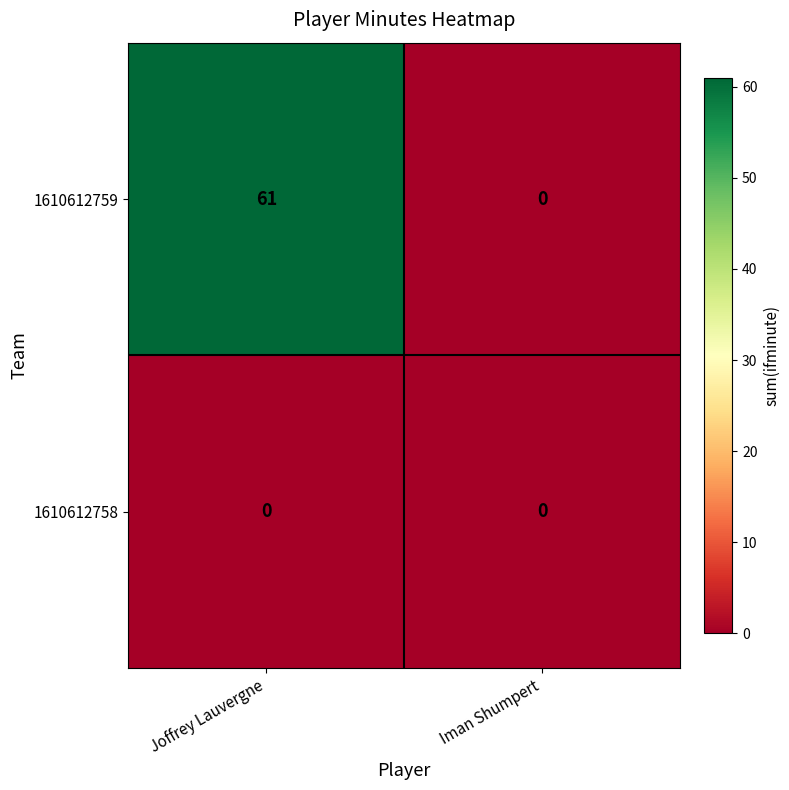

Which series has the largest total across all categories?

1610612759